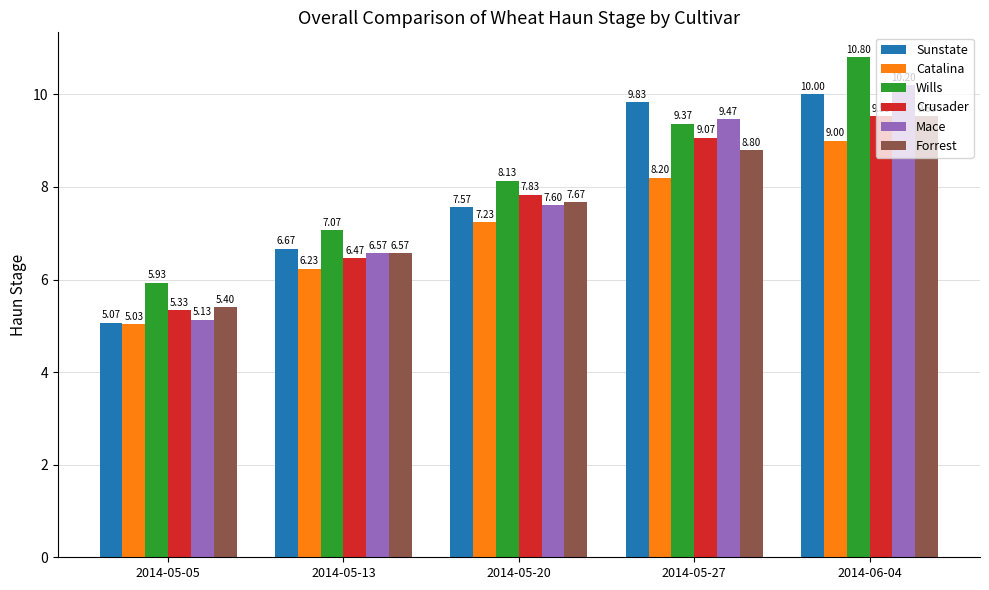

What is the approximate value of Mace at 2014-05-20?

7.6